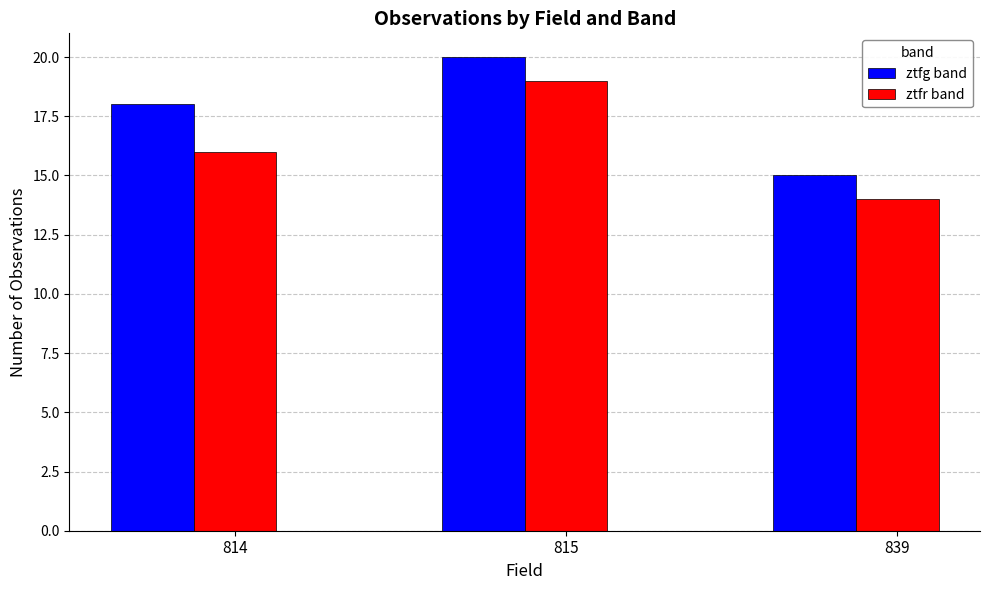

How many groups of bars are there?

3